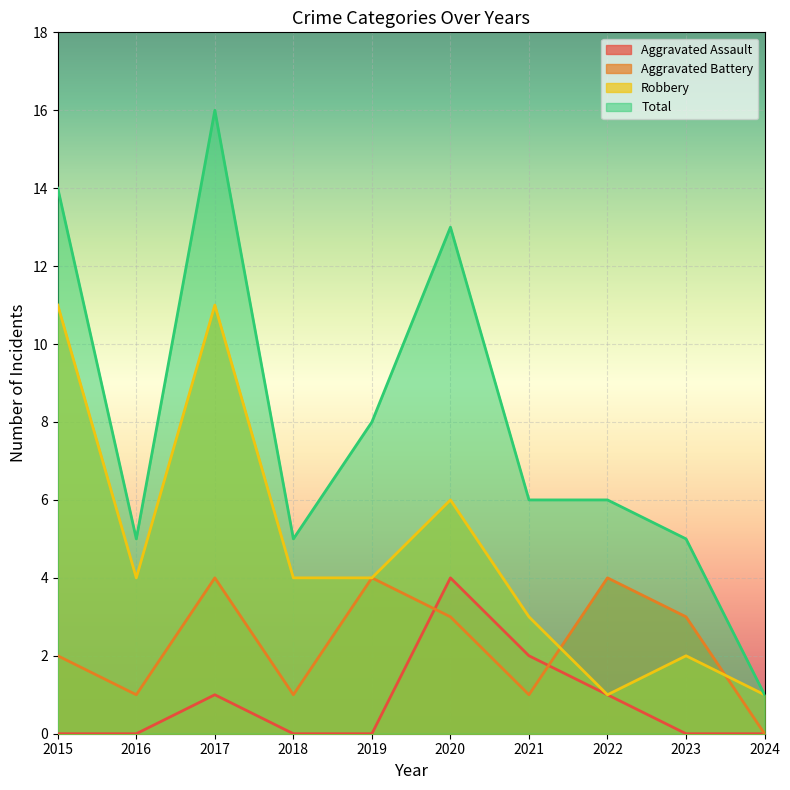

Does the chart display data point markers on the line(s)?

No